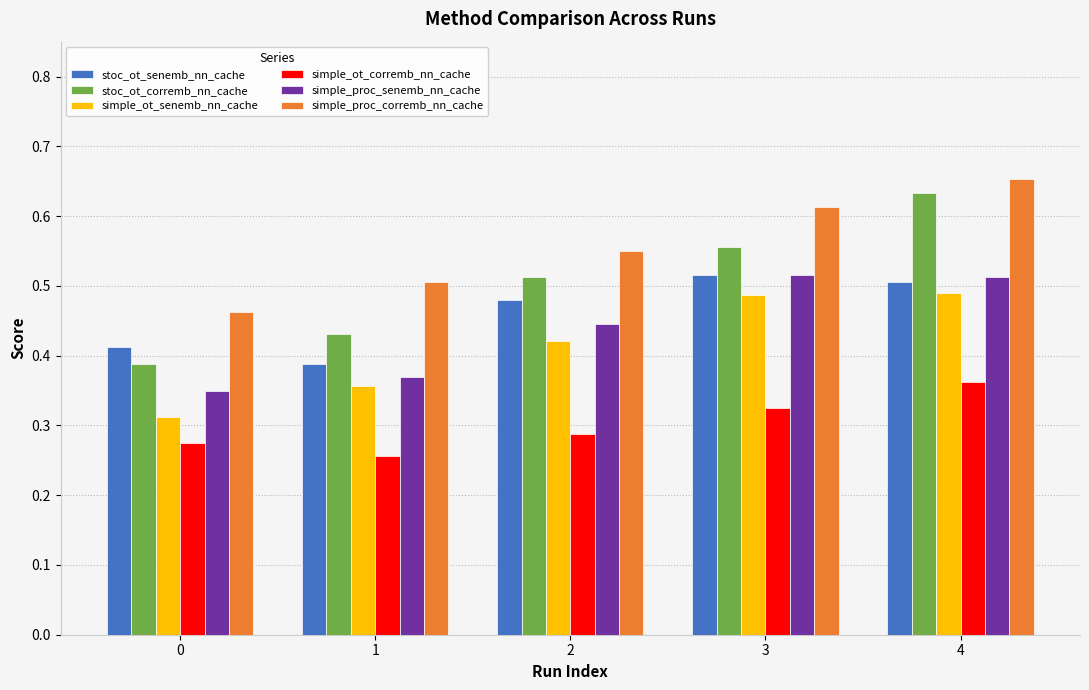

At which category is the sum across all series the highest?

4